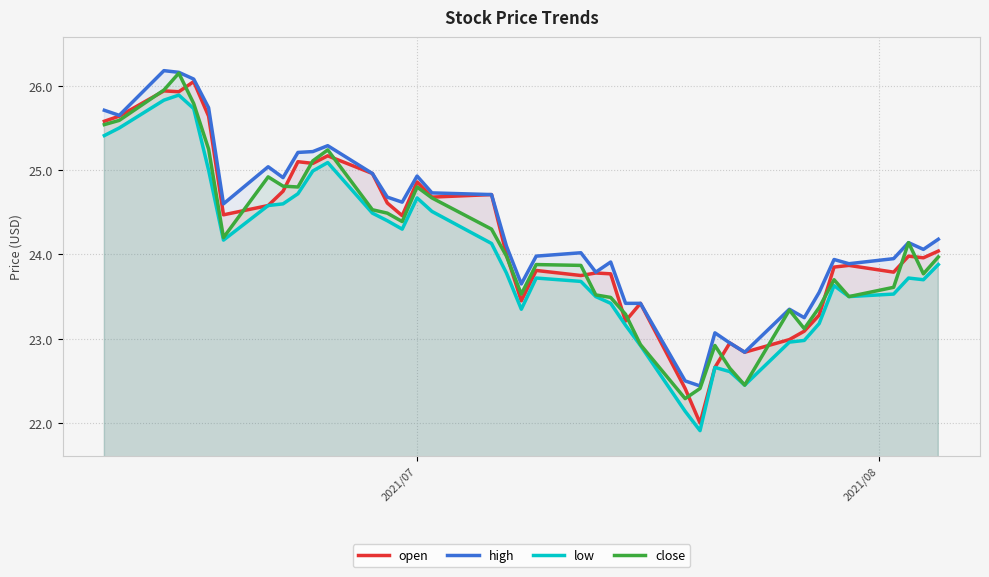

True or false: low and high intersect in this chart.

False